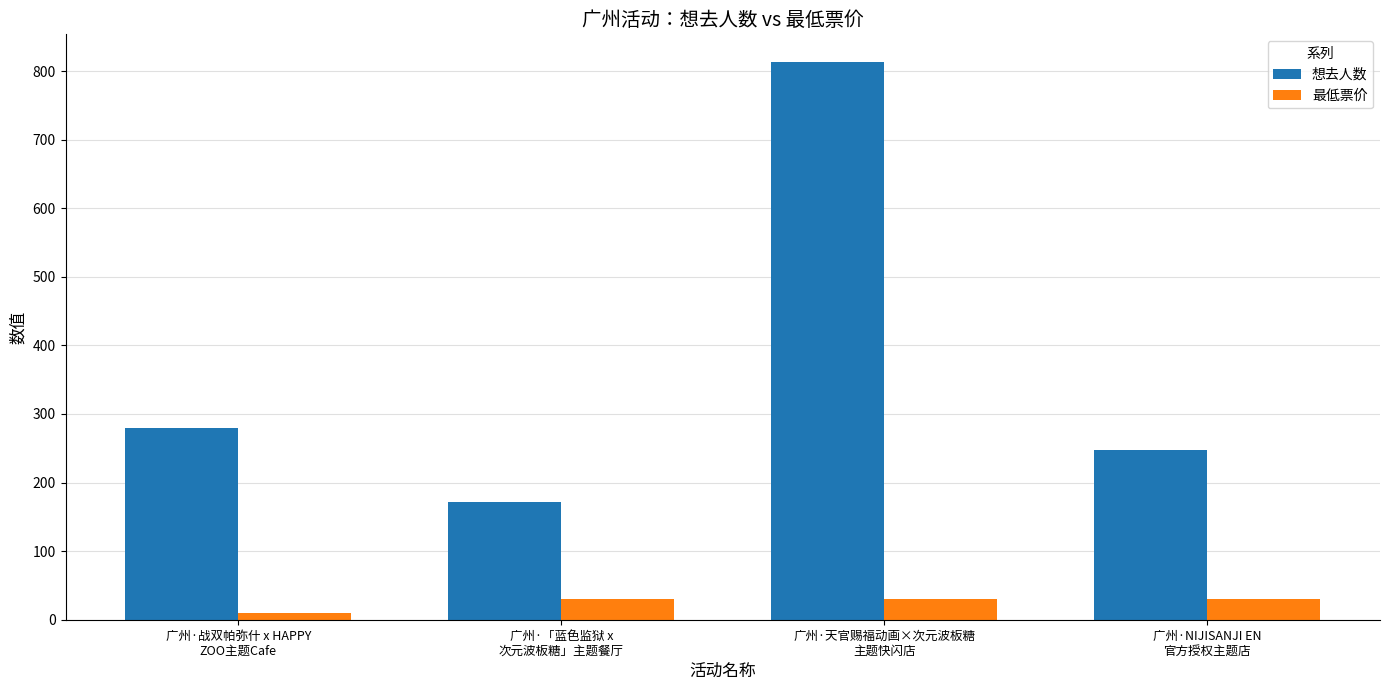

What is the spread (max minus min) of values at 广州·天官赐福动画×次元波板糖
主题快闪店?

783